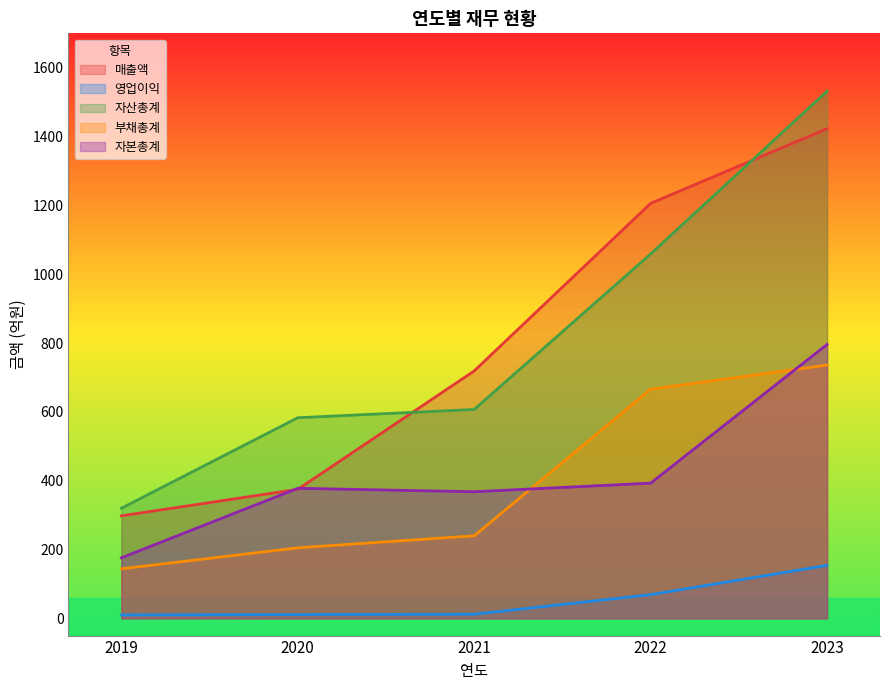

Reading right to left, extract all data points from this chart.

매출액: 1423	1206	719	375	298
영업이익: 154	69	12	11	10
자산총계: 1532	1059	607	583	320
부채총계: 736	666	240	205	144
자본총계: 796	393	368	378	176